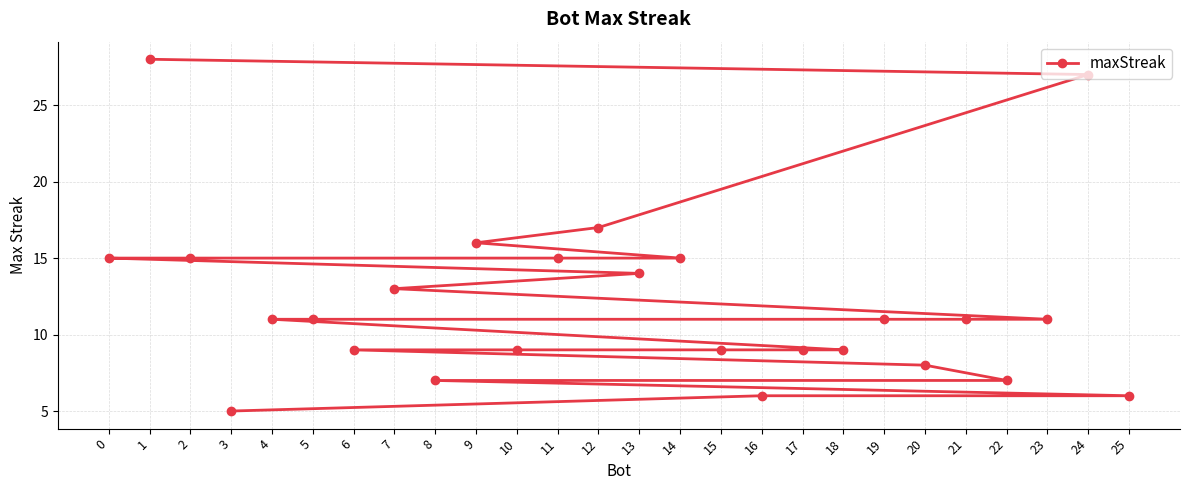

The chart shows a value of 15 at 2. True or false?

True